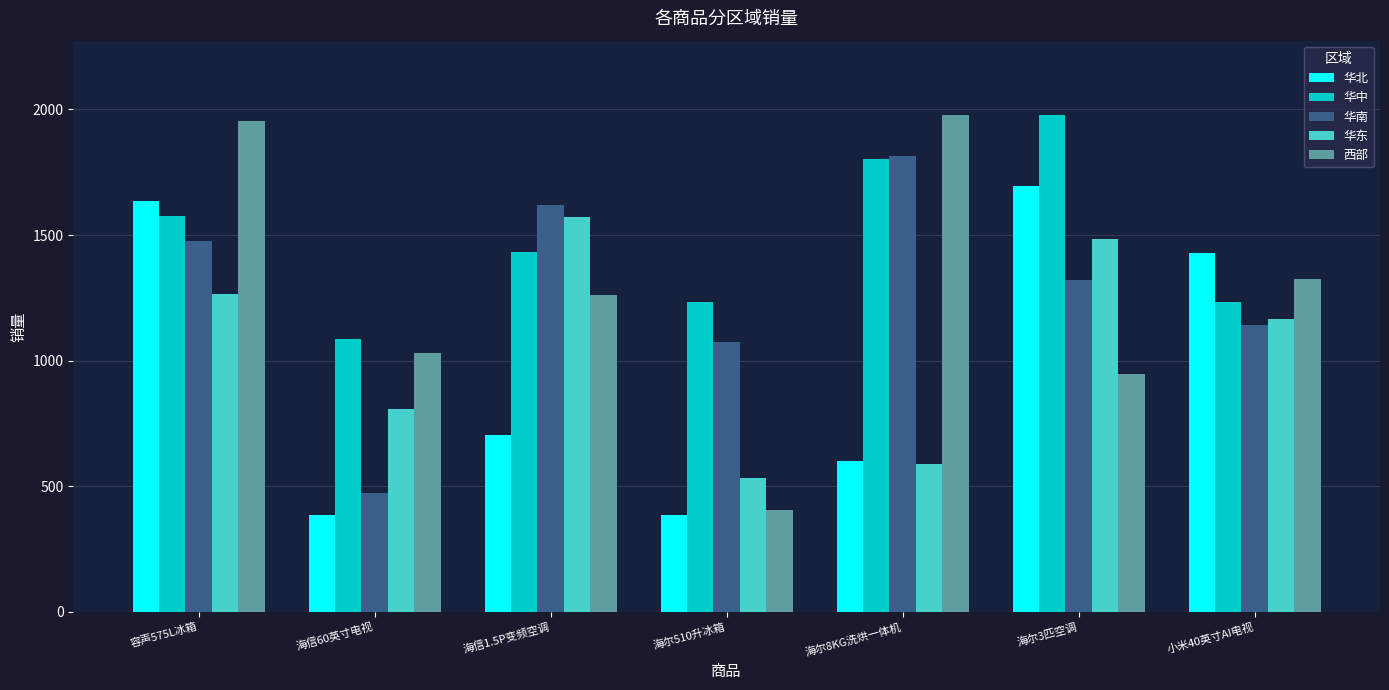

What is the value of the 华东 bar at the 1st from the left?

1267